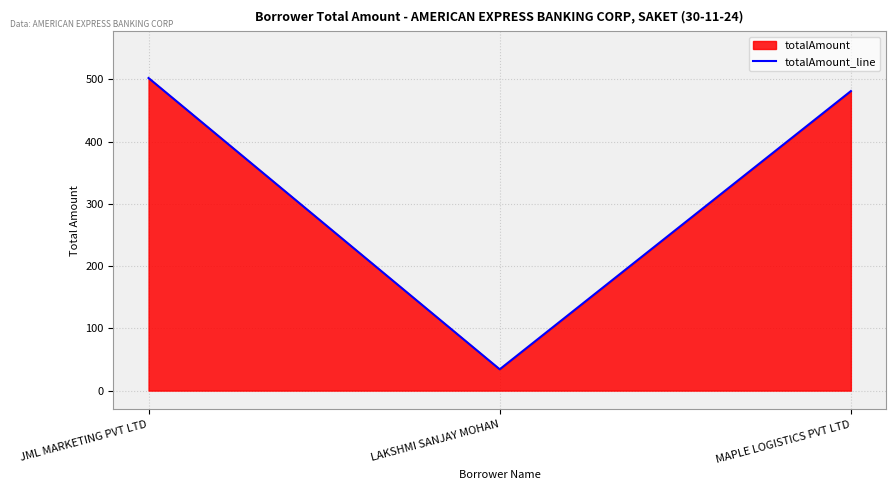

How many values are below 481?

1